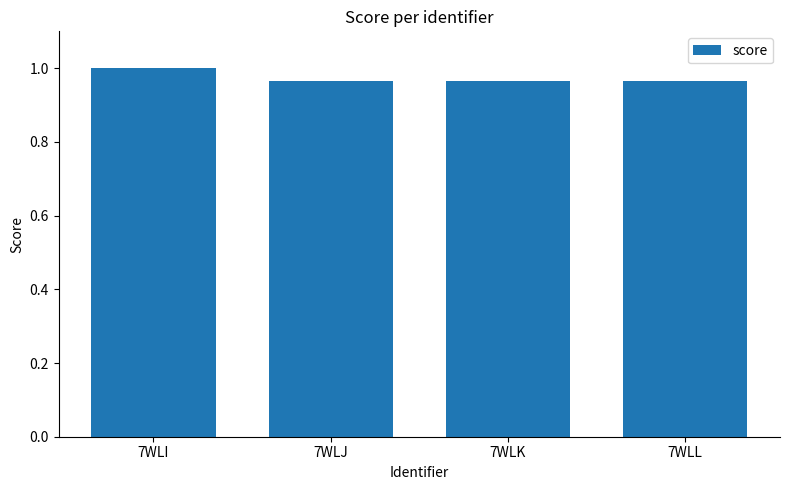

True or false: the data shows 1.0 at 7WLK.

True